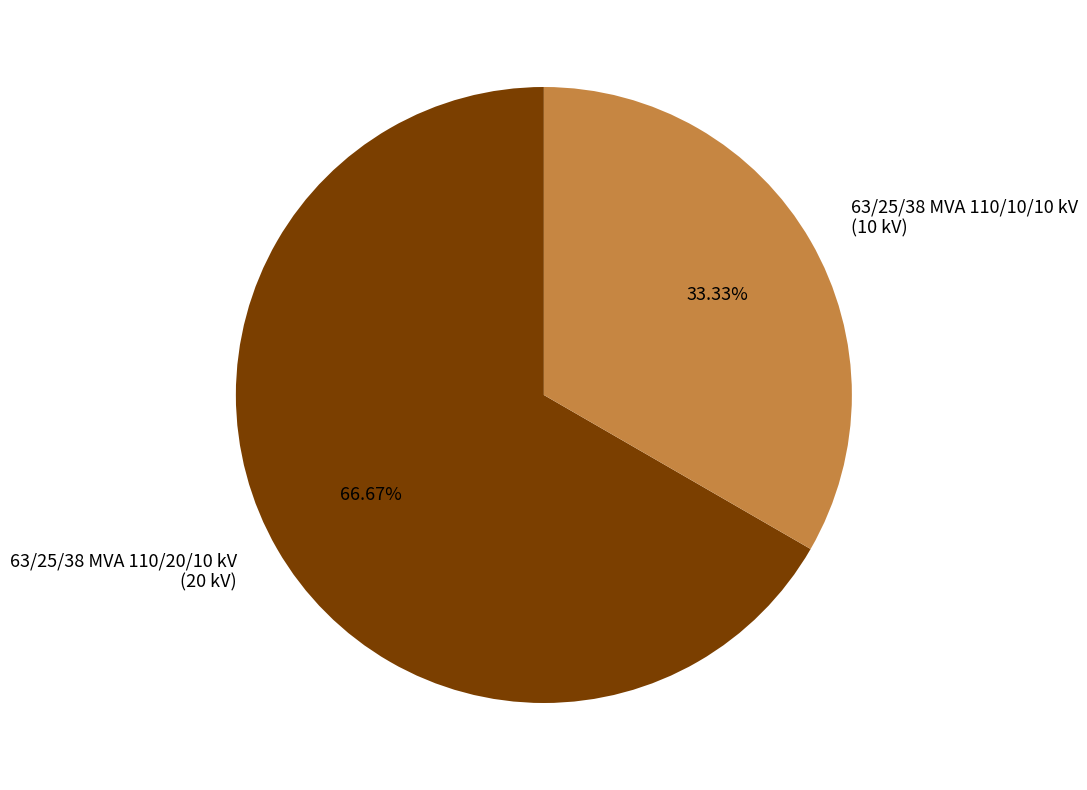

Does 63/25/38 MVA 110/20/10 kV represent more than half of the total?

Yes